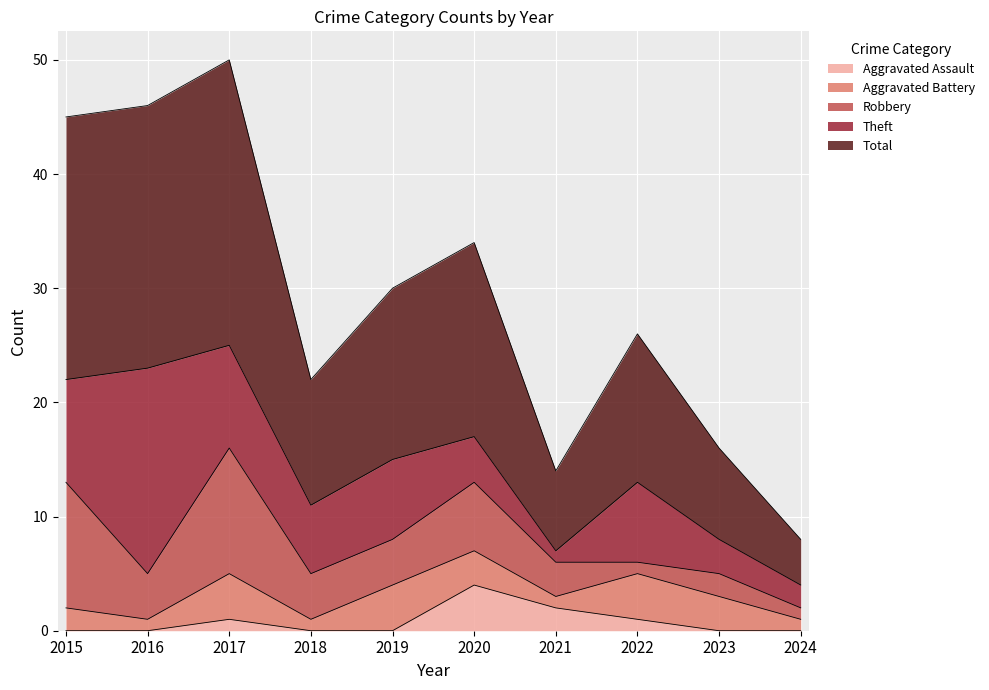

Reading left to right, extract all data points from this chart.

Aggravated Assault: 2015=0	2016=0	2017=1	2018=0	2019=0	2020=4	2021=2	2022=1	2023=0	2024=0
Aggravated Battery: 2015=2	2016=1	2017=4	2018=1	2019=4	2020=3	2021=1	2022=4	2023=3	2024=1
Robbery: 2015=11	2016=4	2017=11	2018=4	2019=4	2020=6	2021=3	2022=1	2023=2	2024=1
Theft: 2015=9	2016=18	2017=9	2018=6	2019=7	2020=4	2021=1	2022=7	2023=3	2024=2
Total: 2015=23	2016=23	2017=25	2018=11	2019=15	2020=17	2021=7	2022=13	2023=8	2024=4